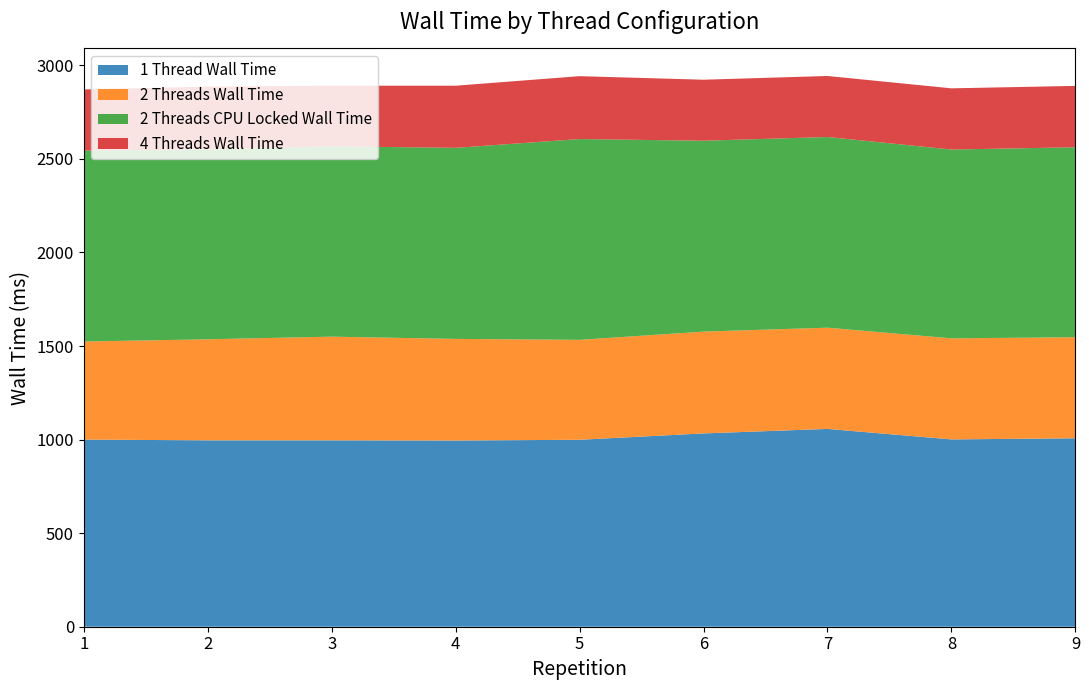

Reading right to left, list all the values displayed in this chart.

1 Thread Wall Time: 1007	1001	1057	1033	999	995	996	996	1000
2 Threads Wall Time: 540	540	541	544	534	543	554	540	524
2 Threads CPU Locked Wall Time: 1015	1009	1019	1020	1073	1021	1017	1015	1020
4 Threads Wall Time: 328	327	326	326	336	332	324	335	327